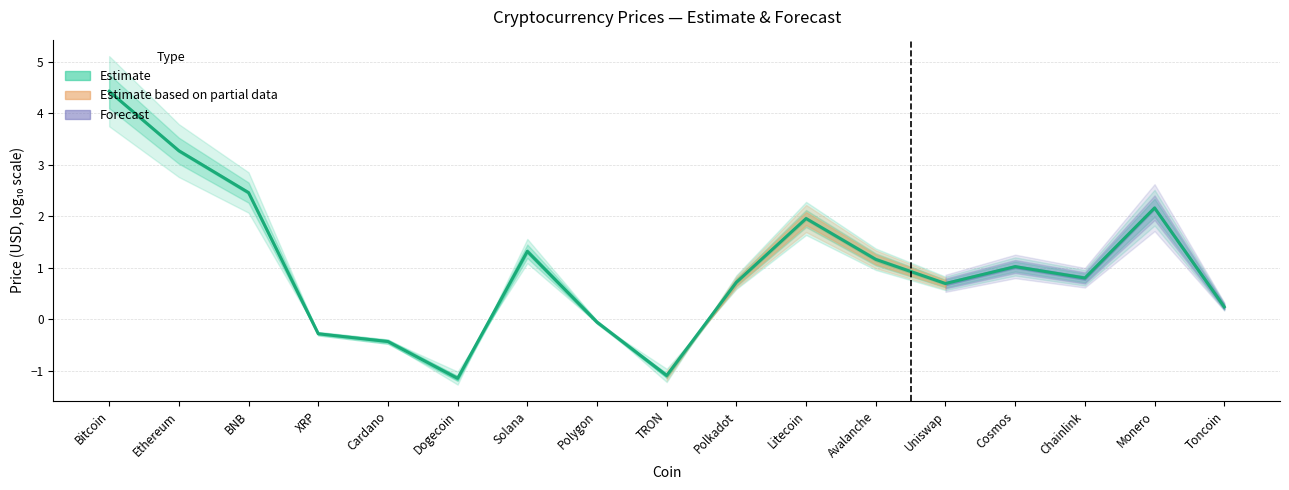

Rank the categories by value from highest to lowest.

Bitcoin, Ethereum, BNB, Monero, Litecoin, Solana, Avalanche, Cosmos, Chainlink, Polkadot, Uniswap, Toncoin, Polygon, XRP, Cardano, TRON, Dogecoin